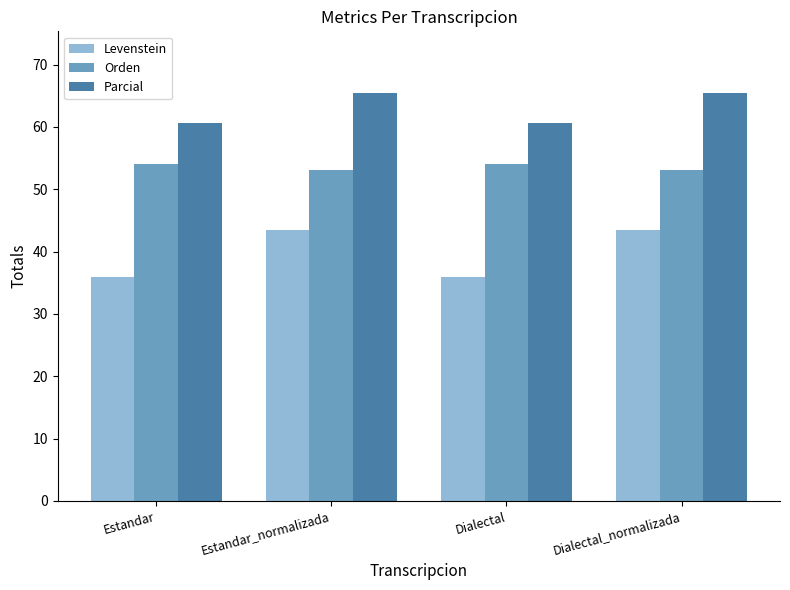

What are all the series names shown in the legend?

Levenstein, Orden, Parcial